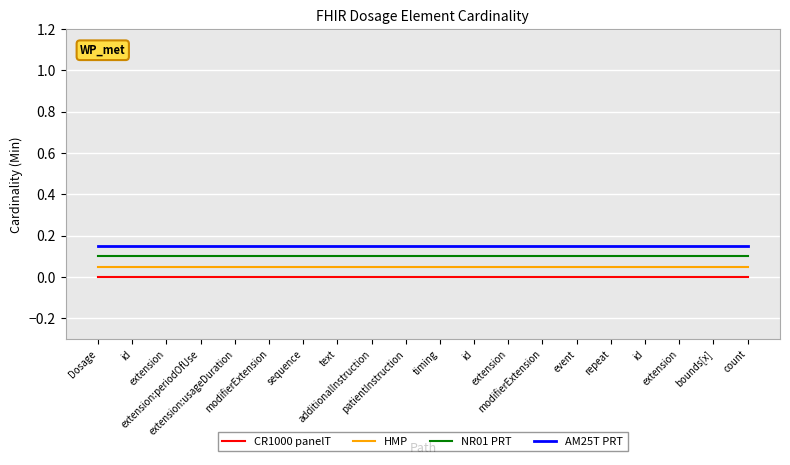

True or false: HMP and NR01 PRT cross at least once.

False